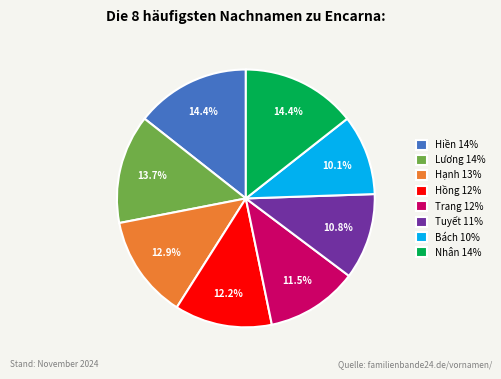

Does any single category account for the majority?

No